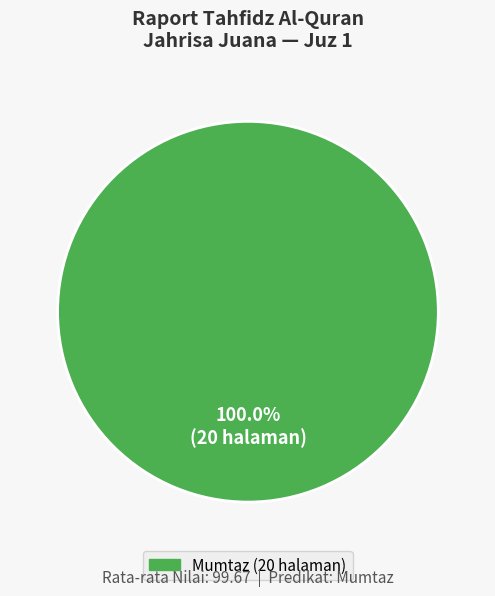

What is the majority slice?

Mumtaz